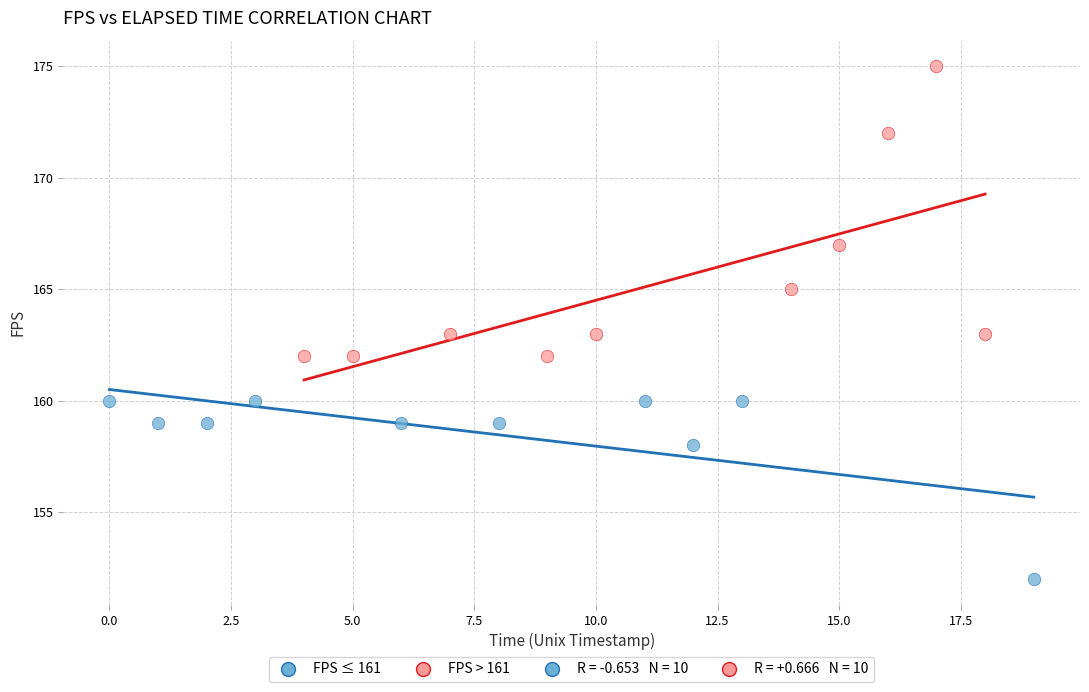

Which series contains the highest Y value?

FPS > 161